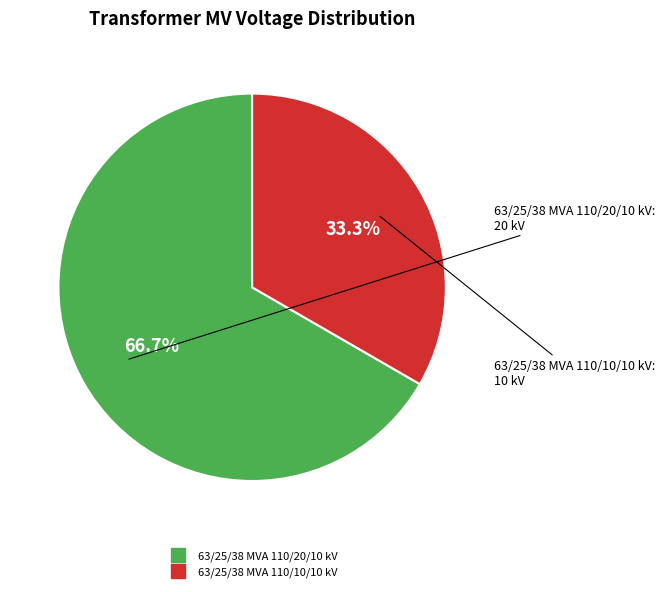

Count the number of slices in the pie.

2